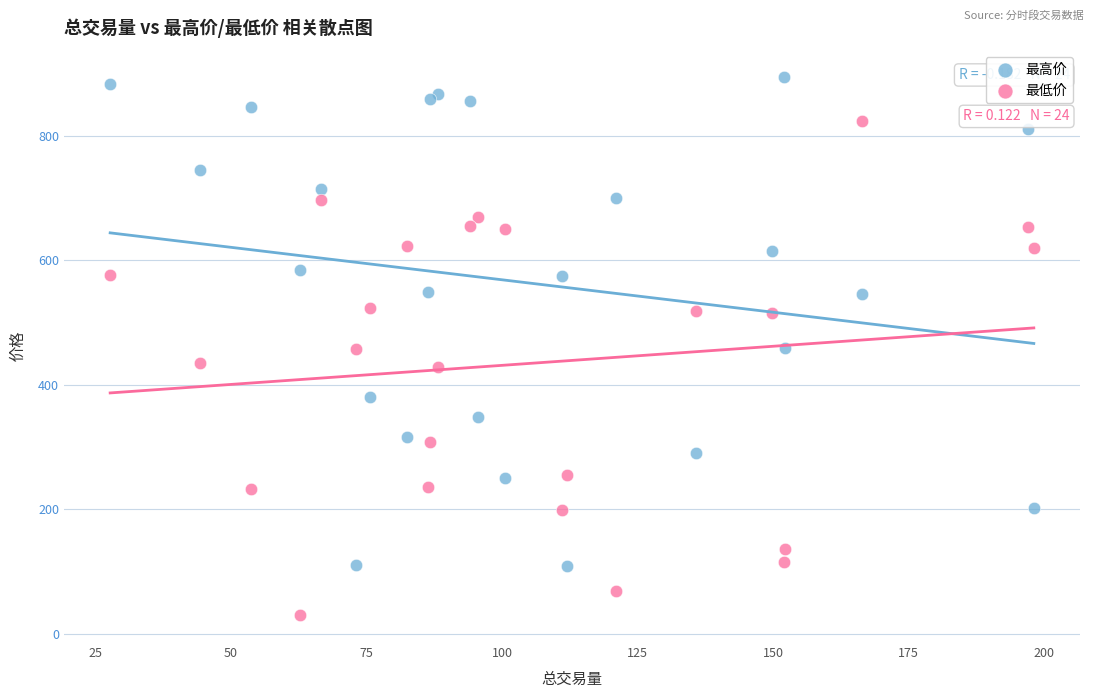

What is the X range (max minus min) for the scatter plot?

170.4